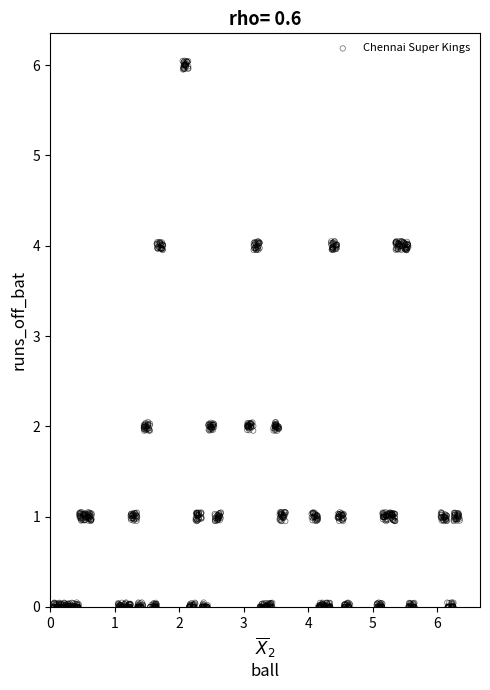

What is the range of X values (max minus min)?

6.3